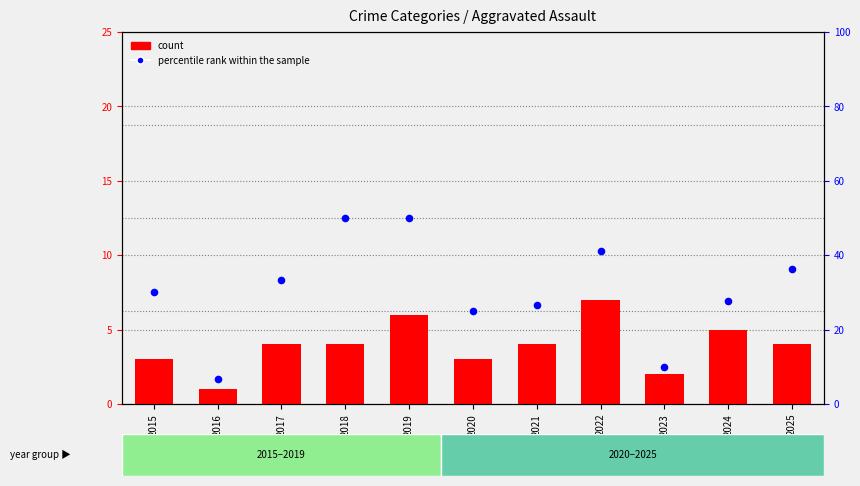

Which series has the largest total across all categories?

percentile rank within the sample